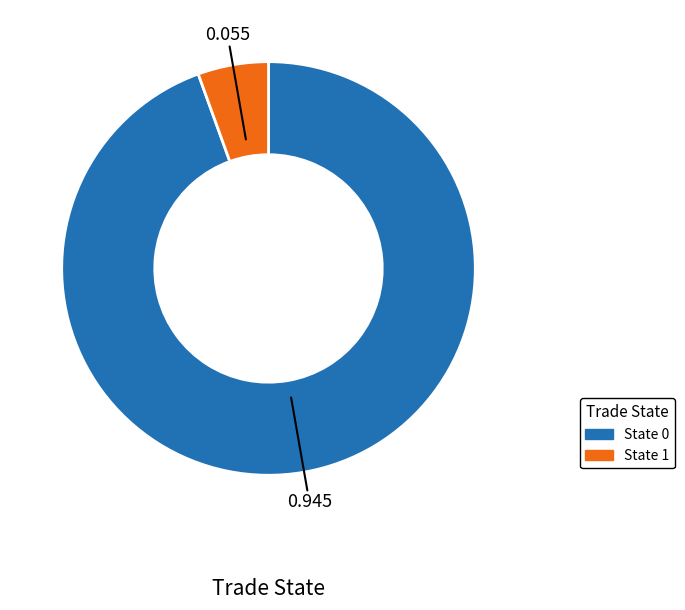

Is there a majority slice in this chart?

Yes